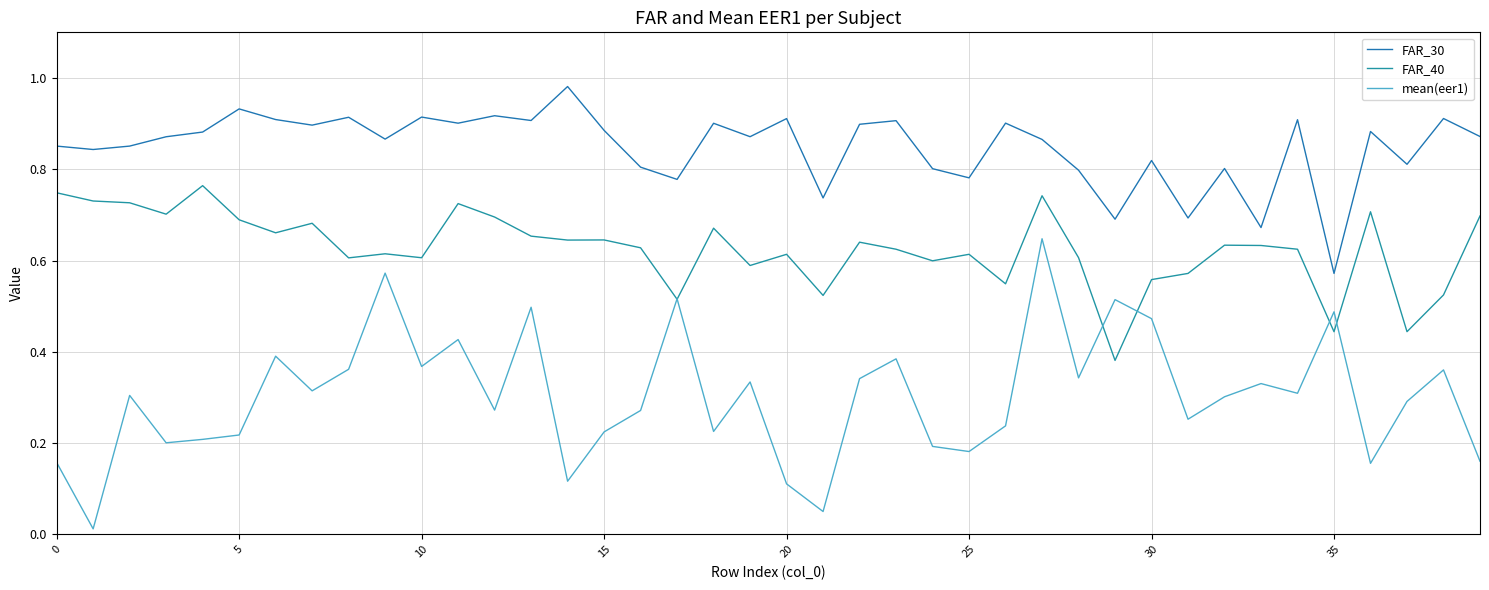

At which label is FAR_40 closest to 0?

29